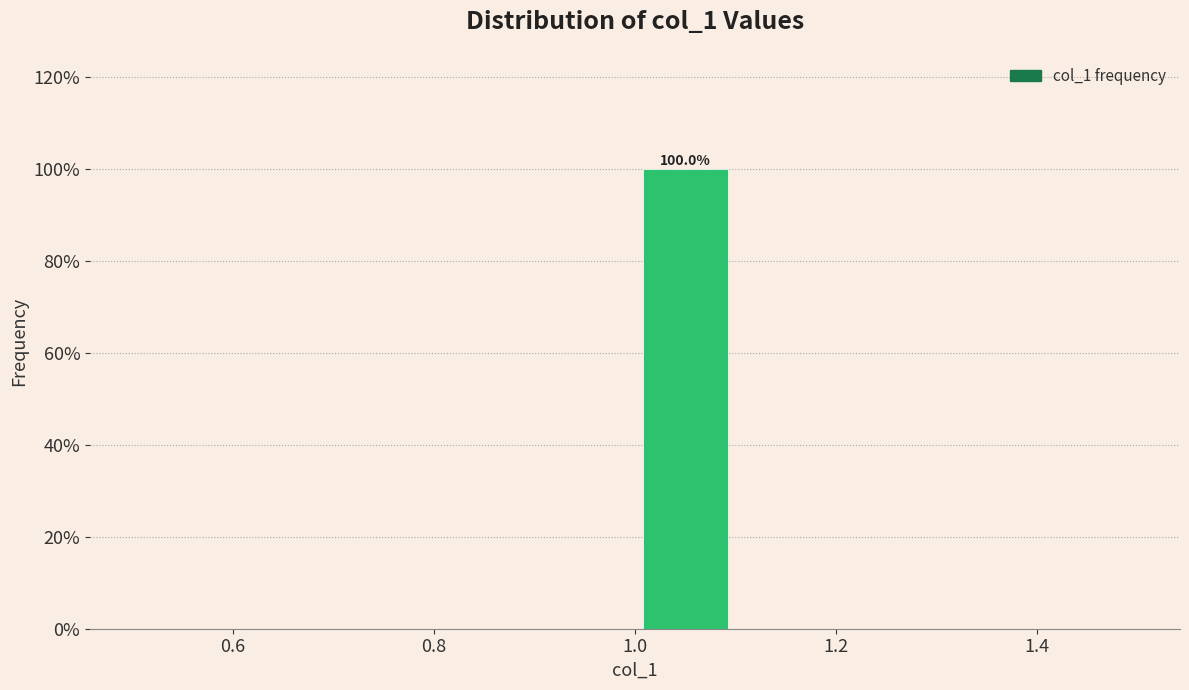

Which range on the x-axis has the tallest bar?

1.0 to 1.1